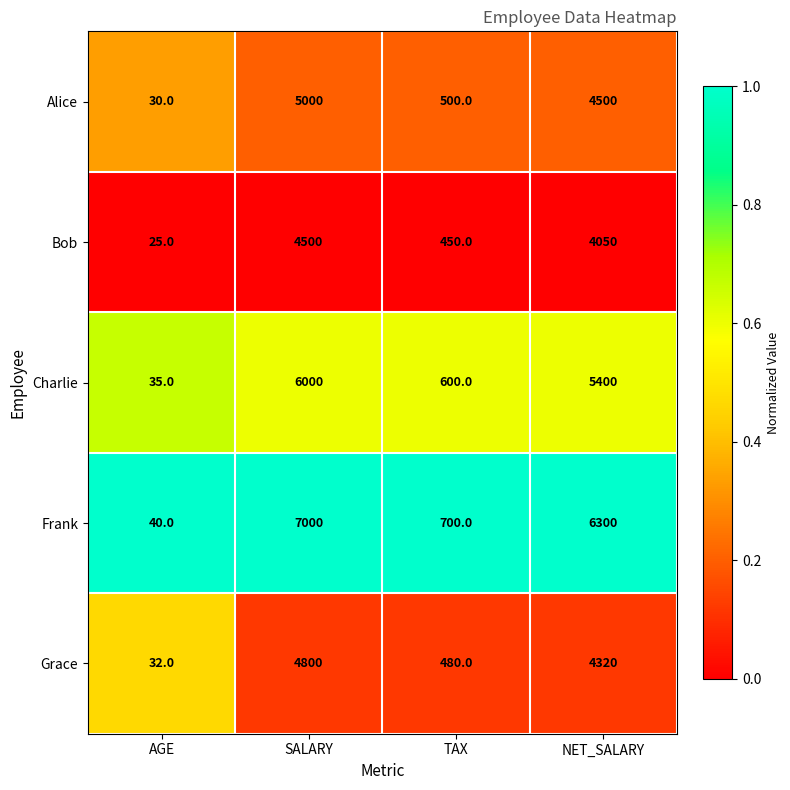

What is the maximum value shown in the chart?

7000